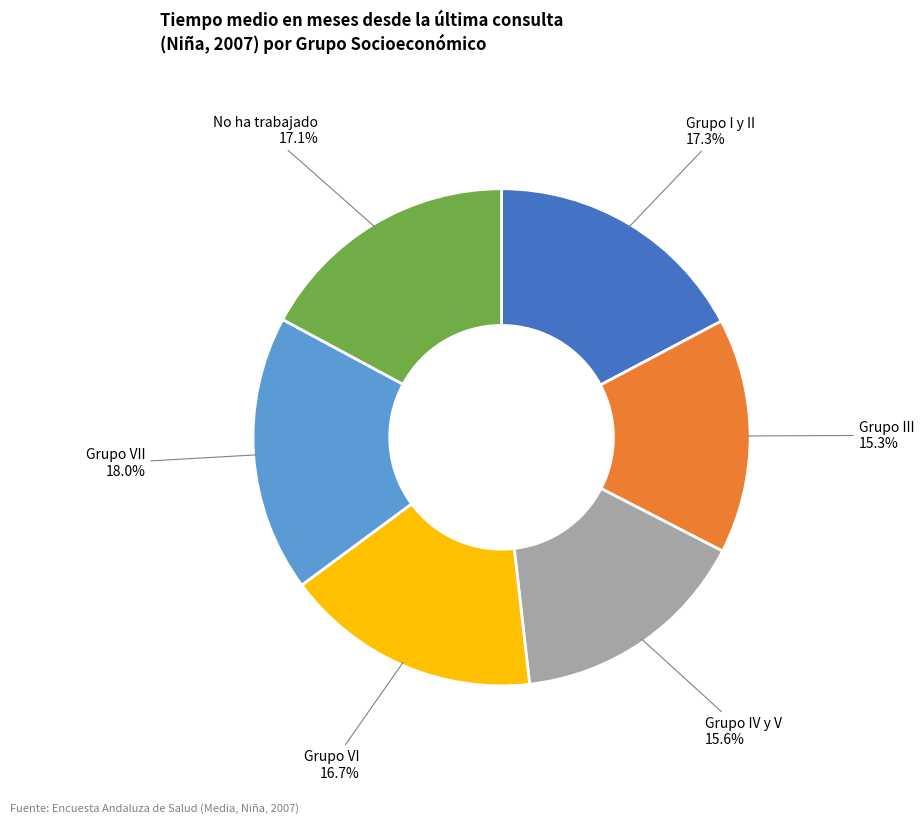

Is there any slice that represents more than half of the pie?

No